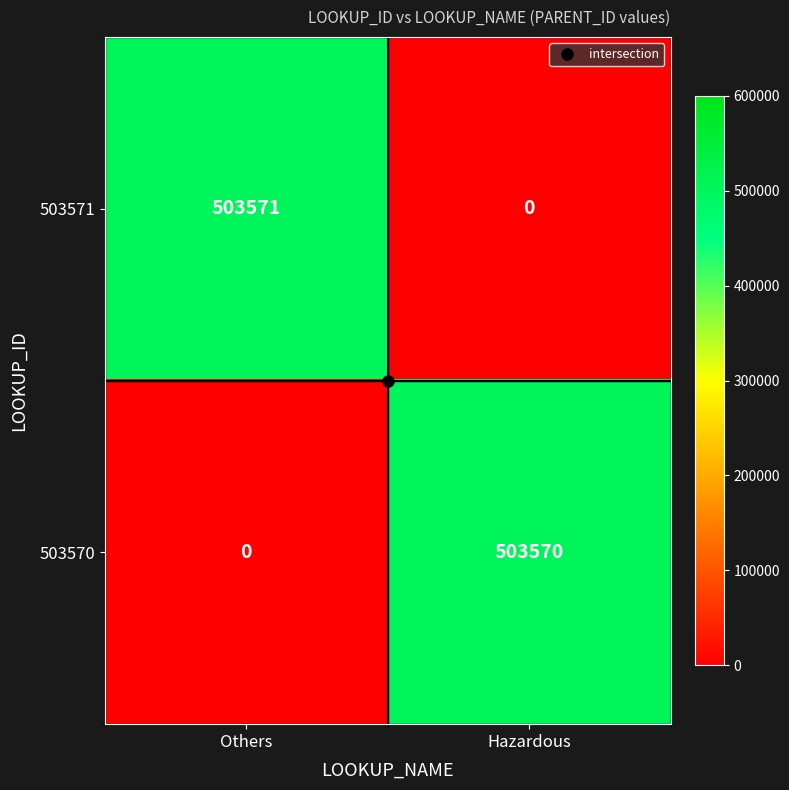

At which label is 503570 closest to 251785?

Others